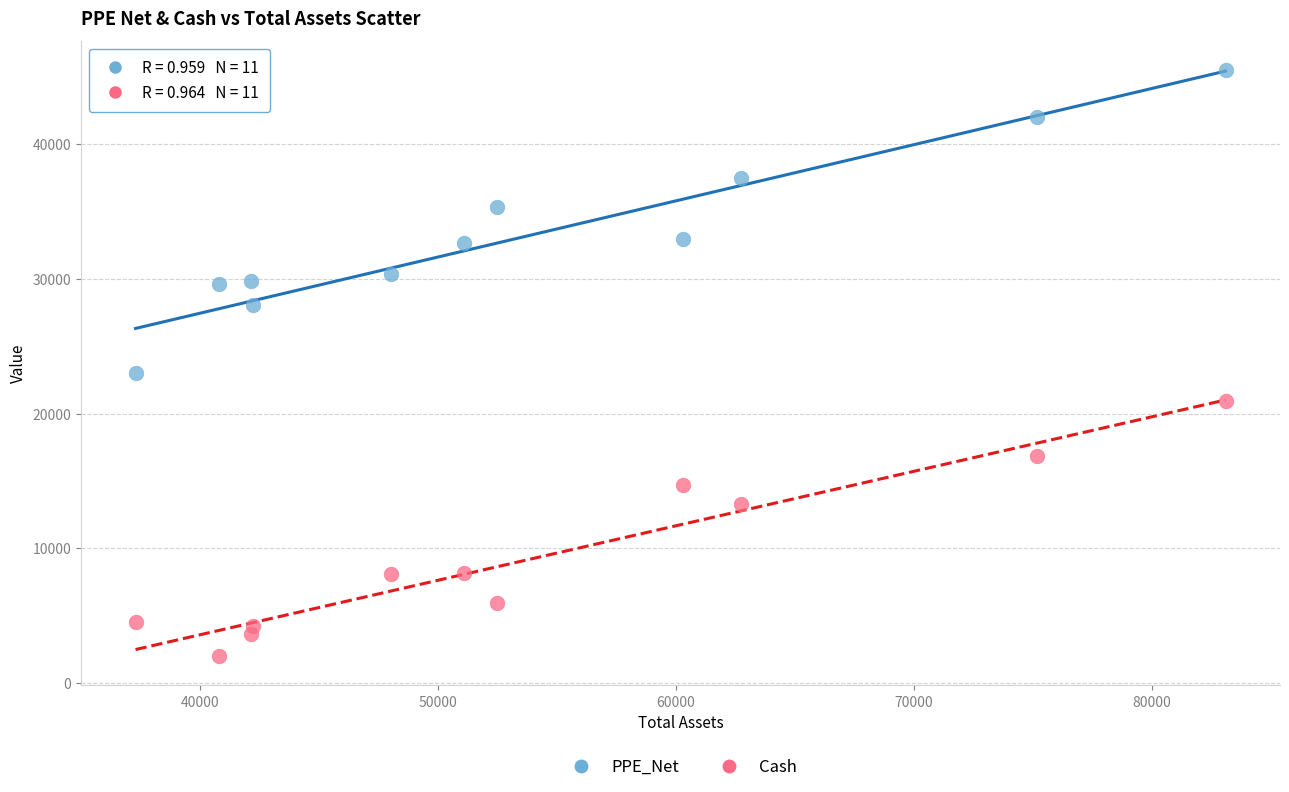

What are all the series names shown in the legend?

PPE_Net, Cash